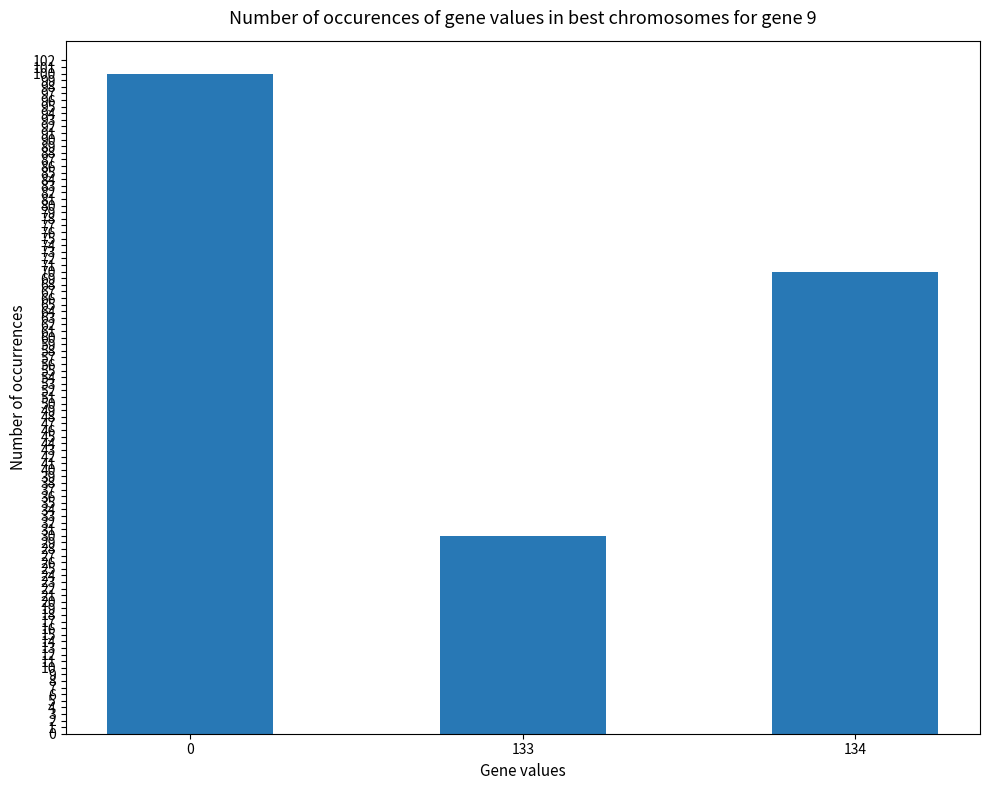

Does the chart contain stacked bars?

No